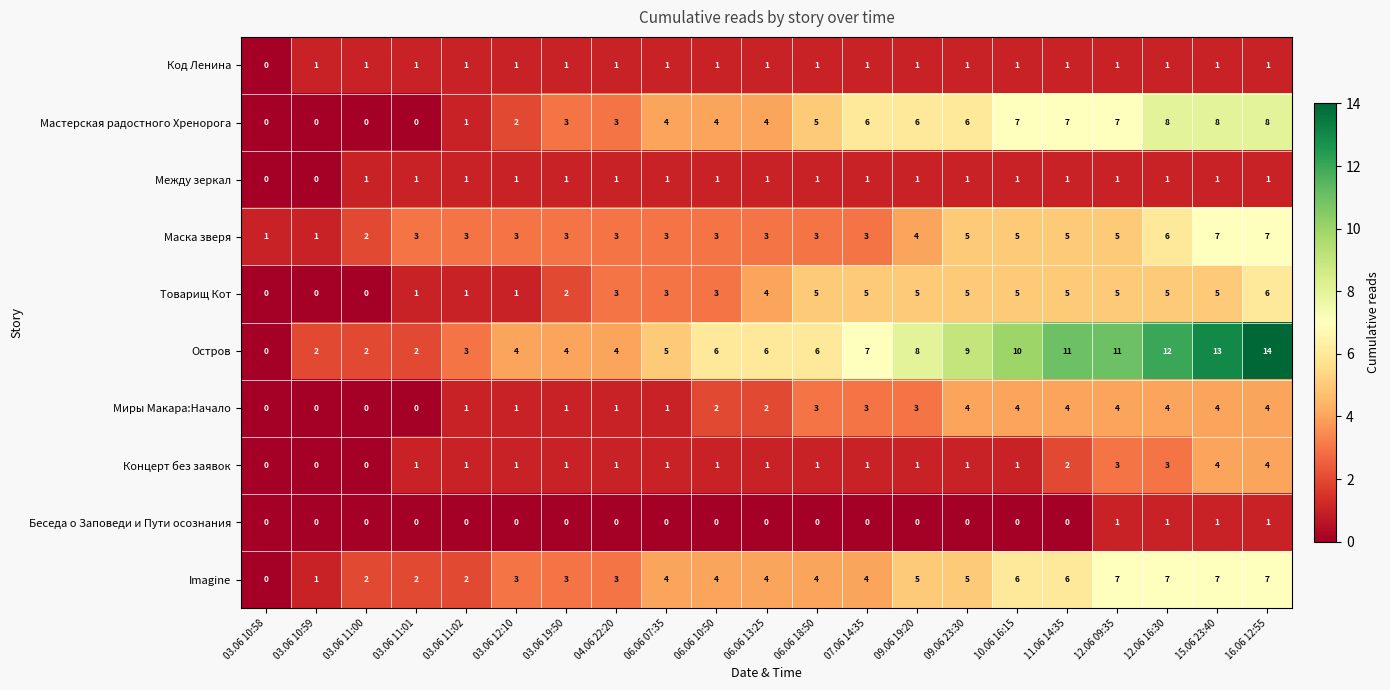

What is the difference between the maximum and minimum values in the Imagine series?

7